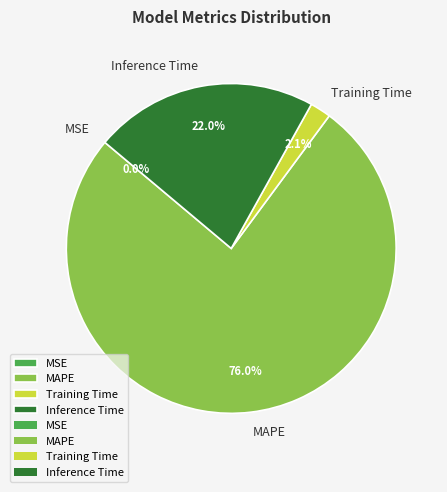

Is it true that Training Time is 8% of the pie?

False